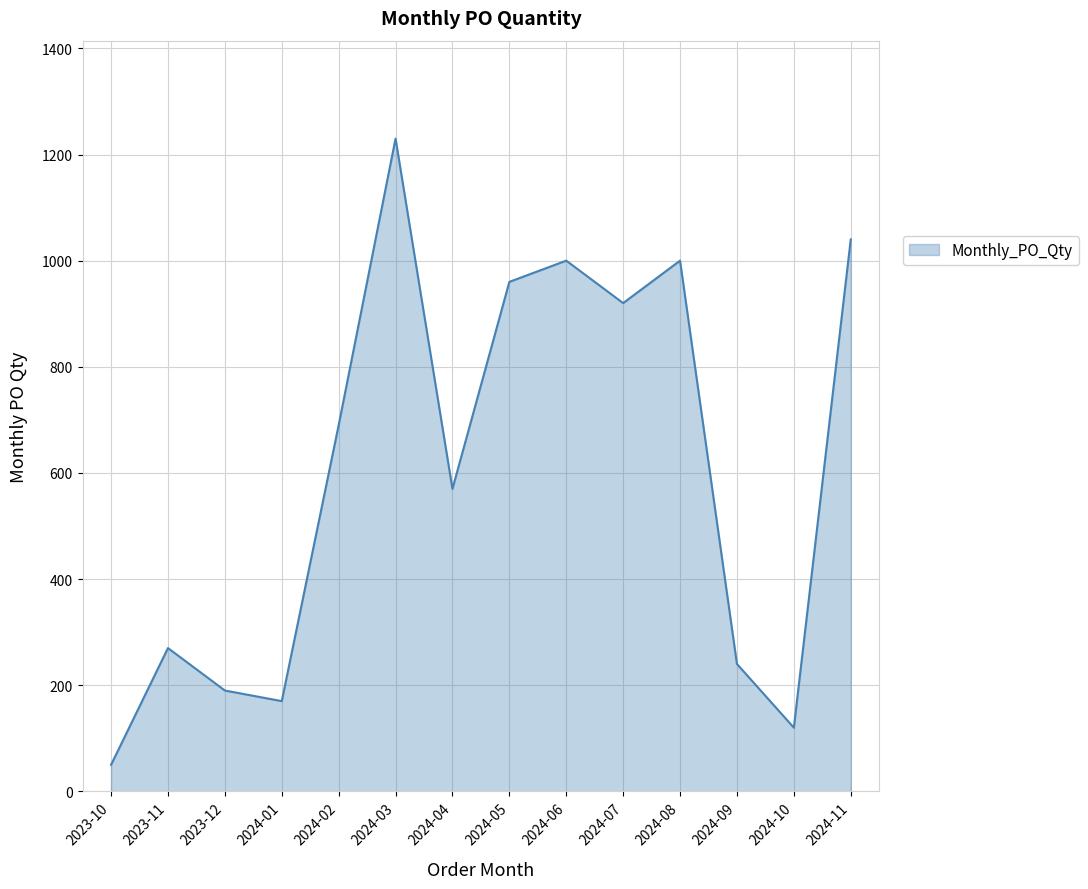

What is the sum of all values?

8450